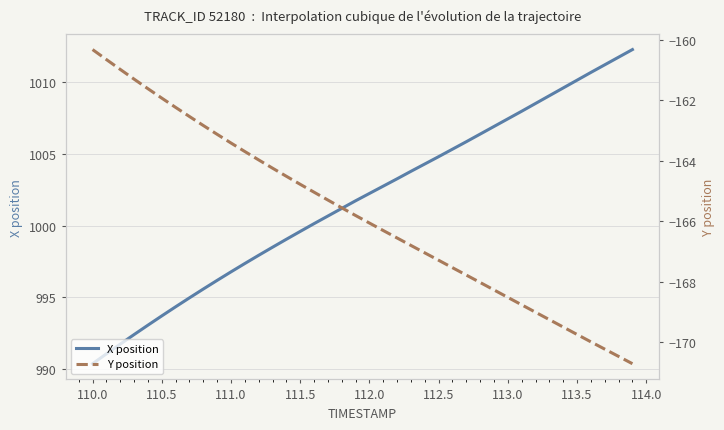

What is the sum of all Y position values?

-6631.8